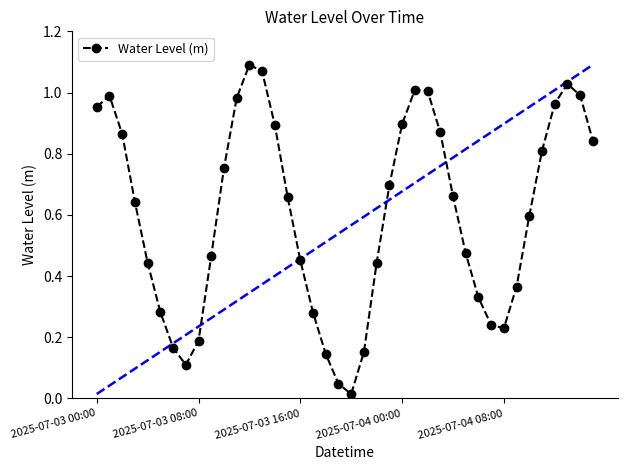

How many interior local peaks does the Water Level (m) series have?

4